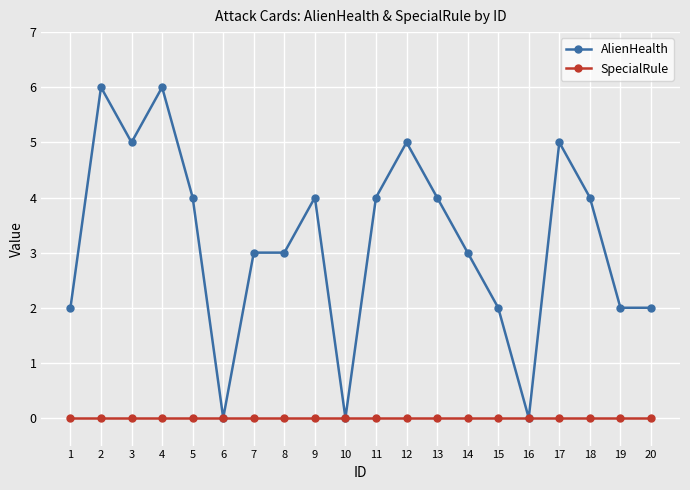

List the series in order of their overall mean, highest first.

AlienHealth, SpecialRule